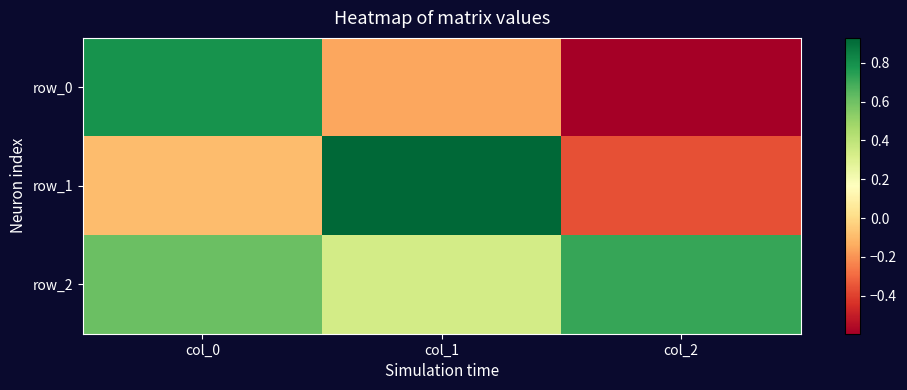

Reading left to right, extract all data points from this chart.

row_0: col_0=0.8	col_1=-0.2	col_2=-0.6
row_1: col_0=-0.1	col_1=0.9	col_2=-0.4
row_2: col_0=0.6	col_1=0.3	col_2=0.7